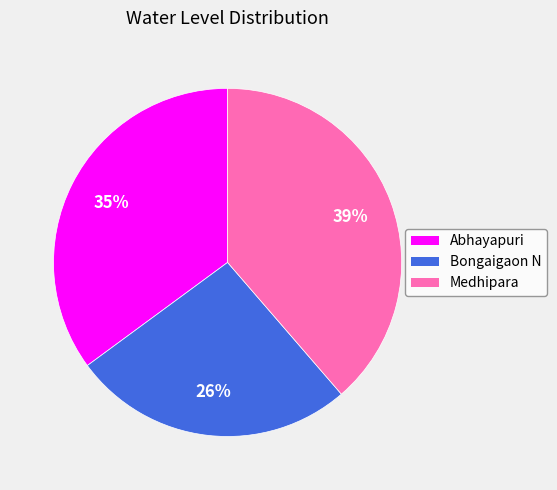

How many segments does this pie chart have?

3